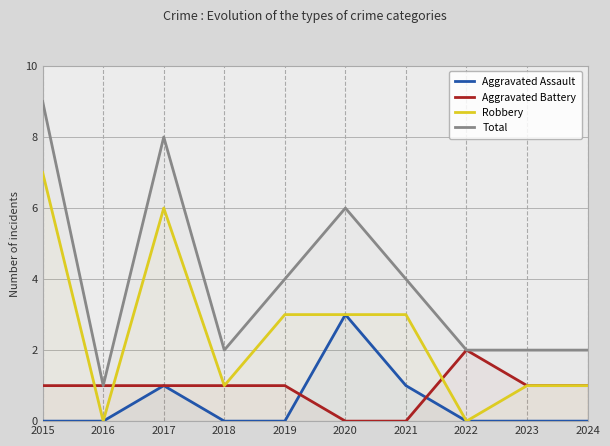

What is the value of the Robbery point at the 10th from the left?

1